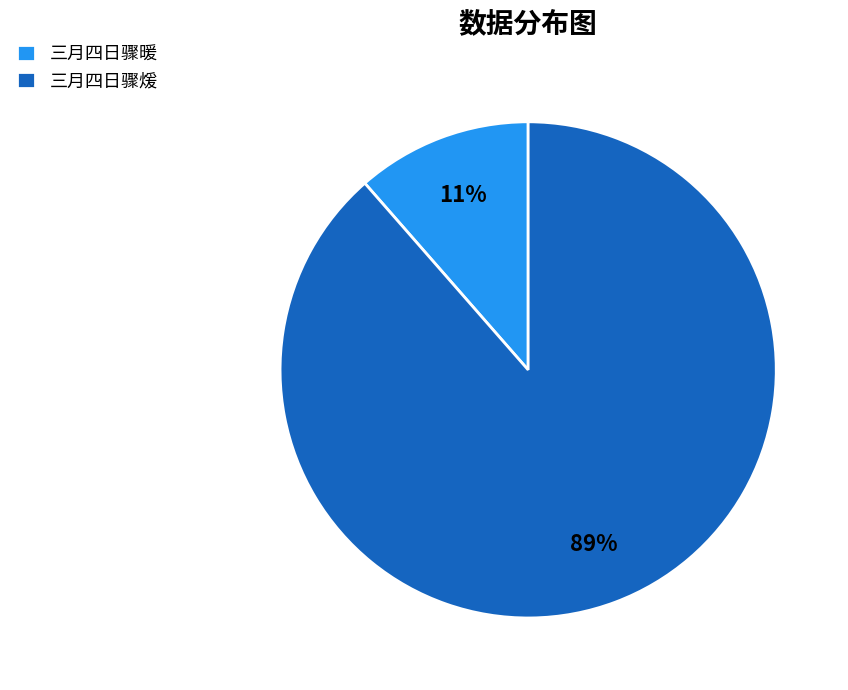

Which slice is the smallest?

三月四日骤暖